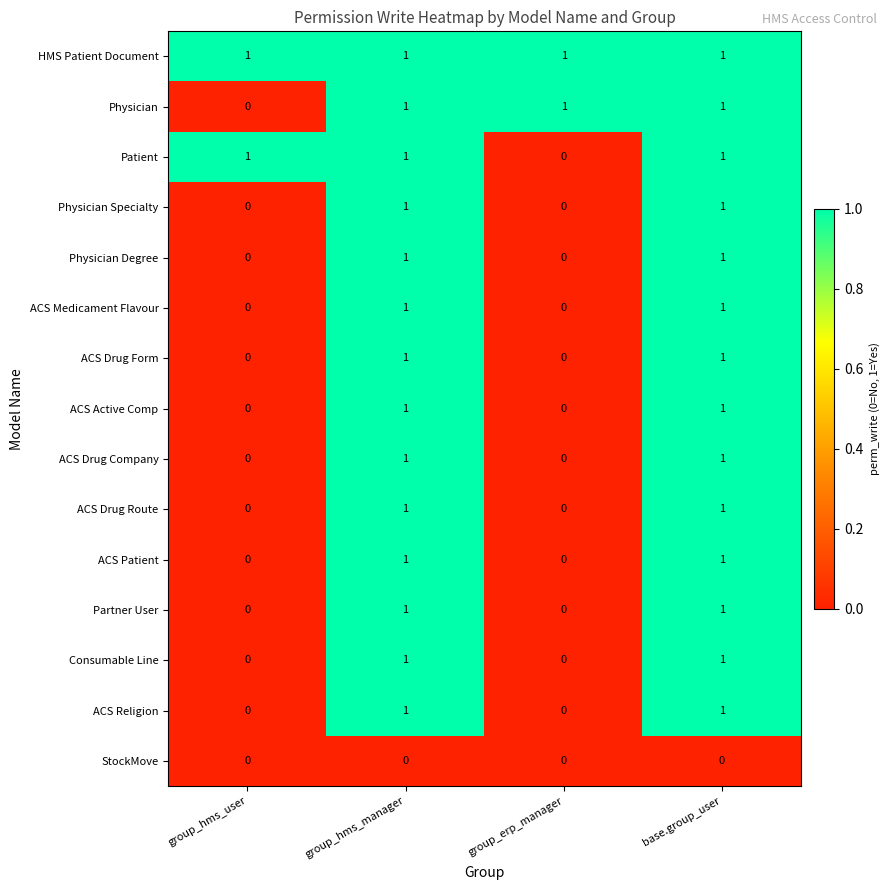

At how many categories does at least one series exceed 0?

4